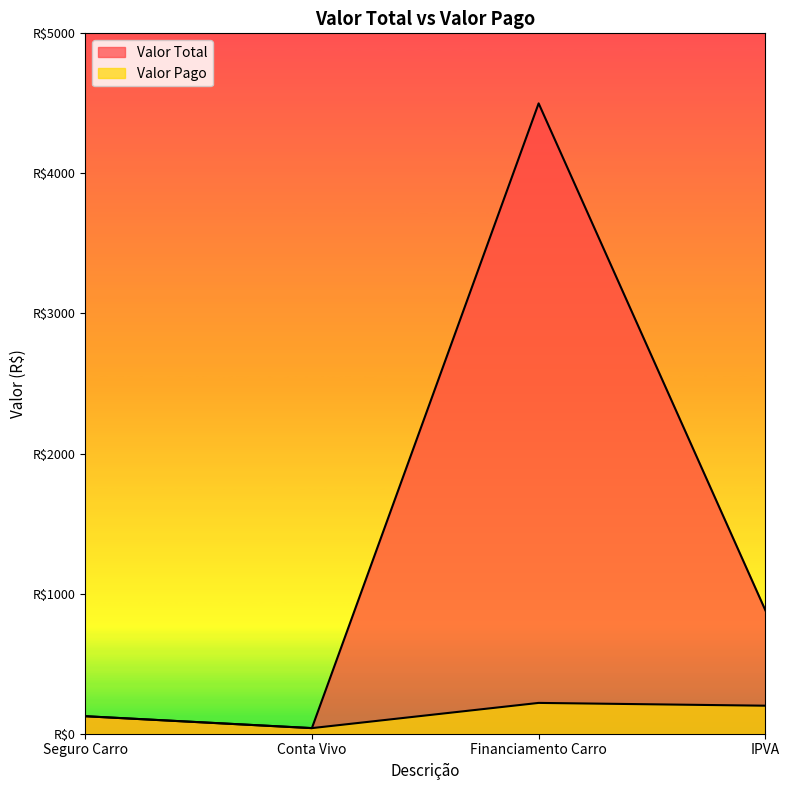

Rank the series by their average value, from lowest to highest.

Valor Pago, Valor Total